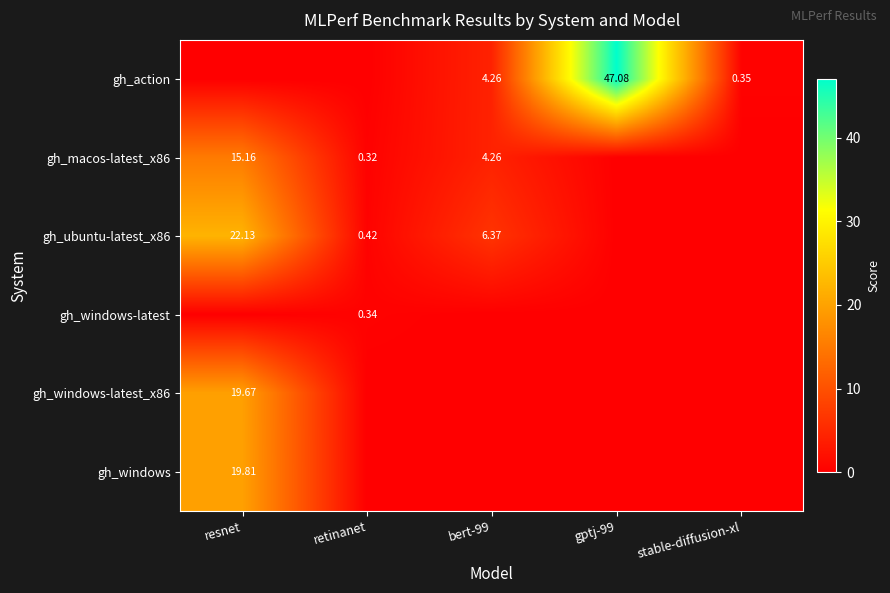

What is the greatest value displayed?

47.1